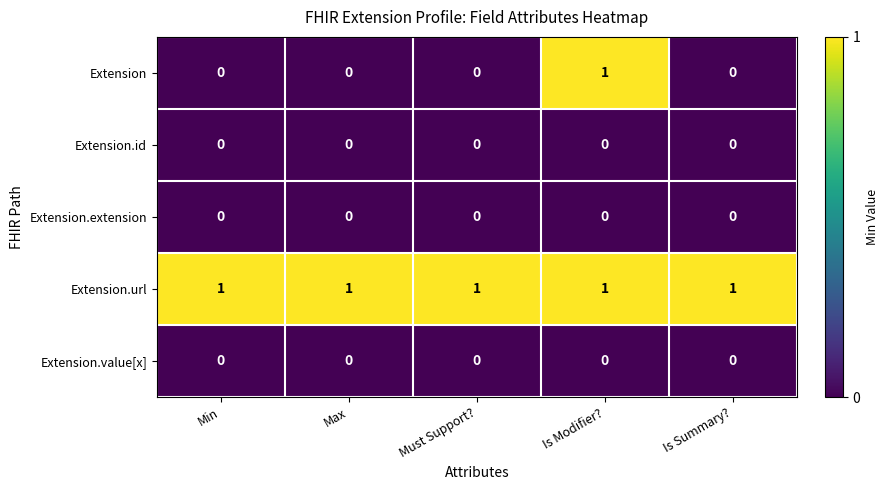

Which series changed the most between Min and Is Modifier??

Extension